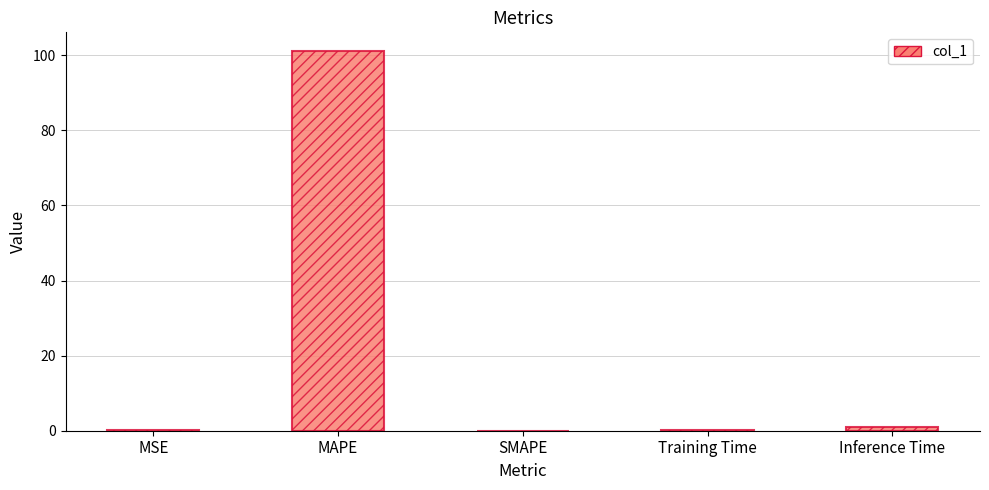

What is the maximum value shown in the chart?

101.1